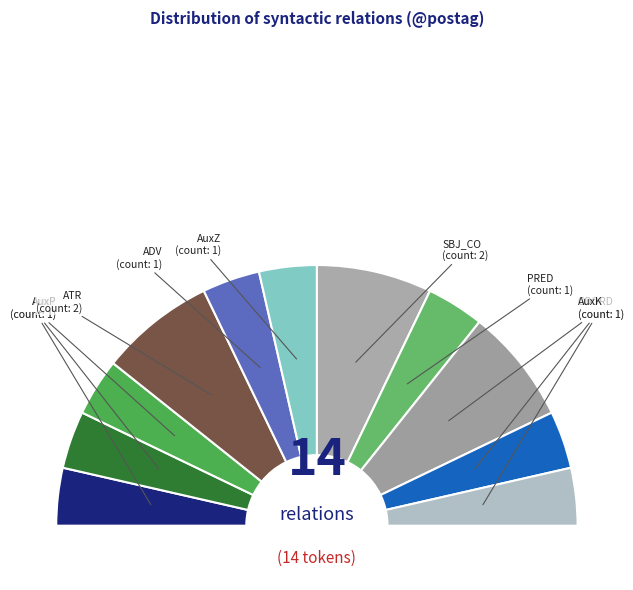

Which has a higher value, SBJ or AuxZ?

SBJ